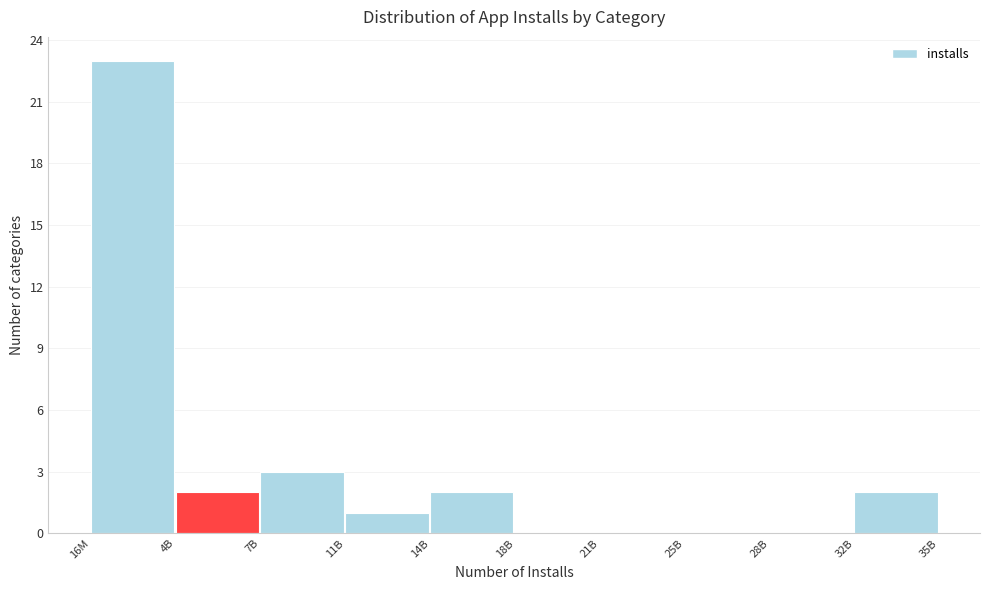

Reading left to right, list all the values displayed in this chart.

16M=23	4B=2	7B=3	11B=1	14B=2	18B=0	21B=0	25B=0	28B=0	32B=2